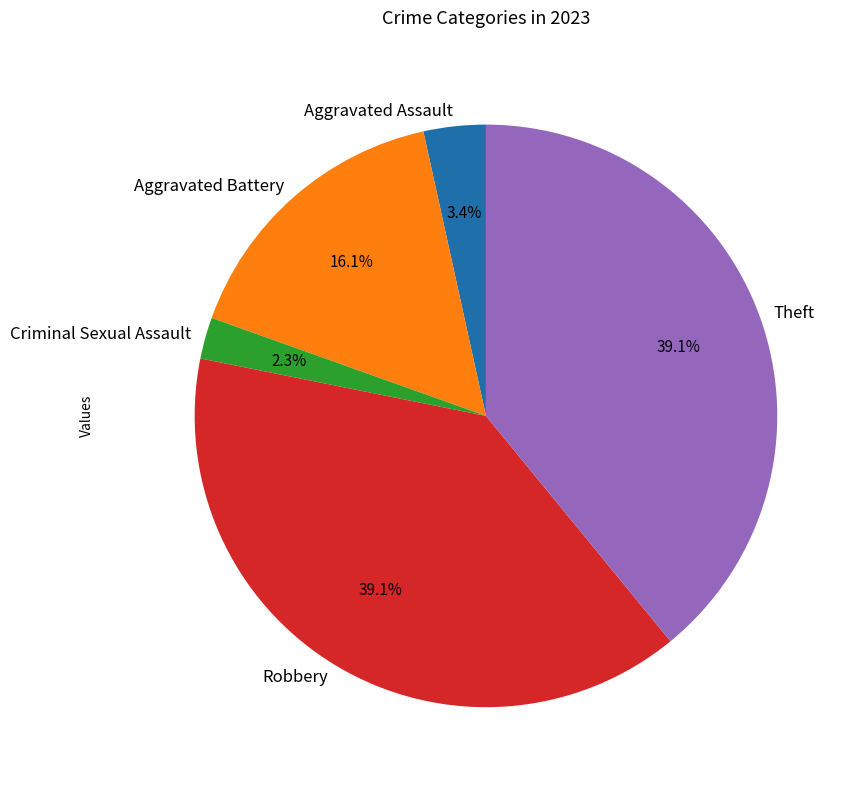

What is the ratio of the value at Theft to the value at Criminal Sexual Assault?

17.0